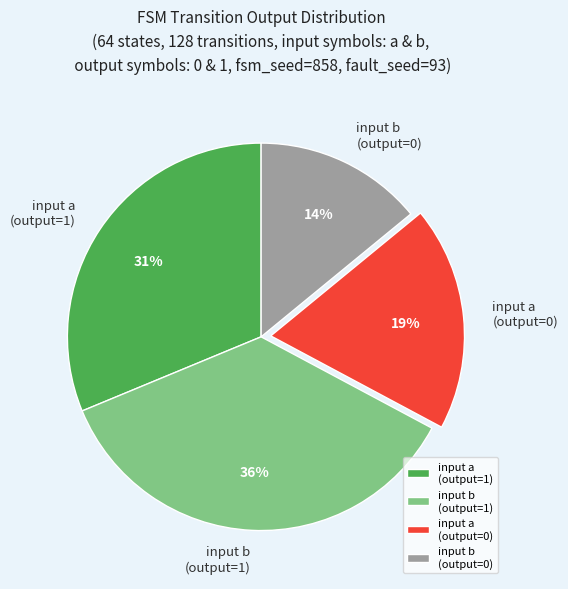

Is the sum of input a (output=1) and input b (output=1) greater than half?

Yes